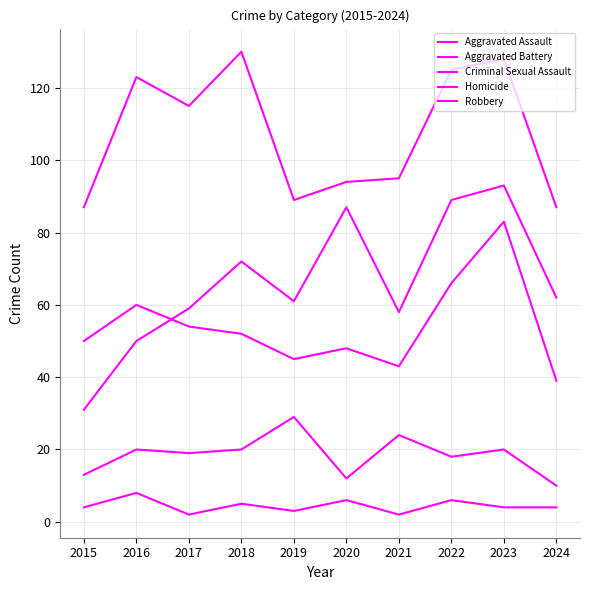

Reading left to right, what are all the values shown in this chart?

Aggravated Assault: 2015=31	2016=50	2017=59	2018=72	2019=61	2020=87	2021=58	2022=89	2023=93	2024=62
Aggravated Battery: 2015=50	2016=60	2017=54	2018=52	2019=45	2020=48	2021=43	2022=66	2023=83	2024=39
Criminal Sexual Assault: 2015=13	2016=20	2017=19	2018=20	2019=29	2020=12	2021=24	2022=18	2023=20	2024=10
Homicide: 2015=4	2016=8	2017=2	2018=5	2019=3	2020=6	2021=2	2022=6	2023=4	2024=4
Robbery: 2015=87	2016=123	2017=115	2018=130	2019=89	2020=94	2021=95	2022=125	2023=128	2024=87